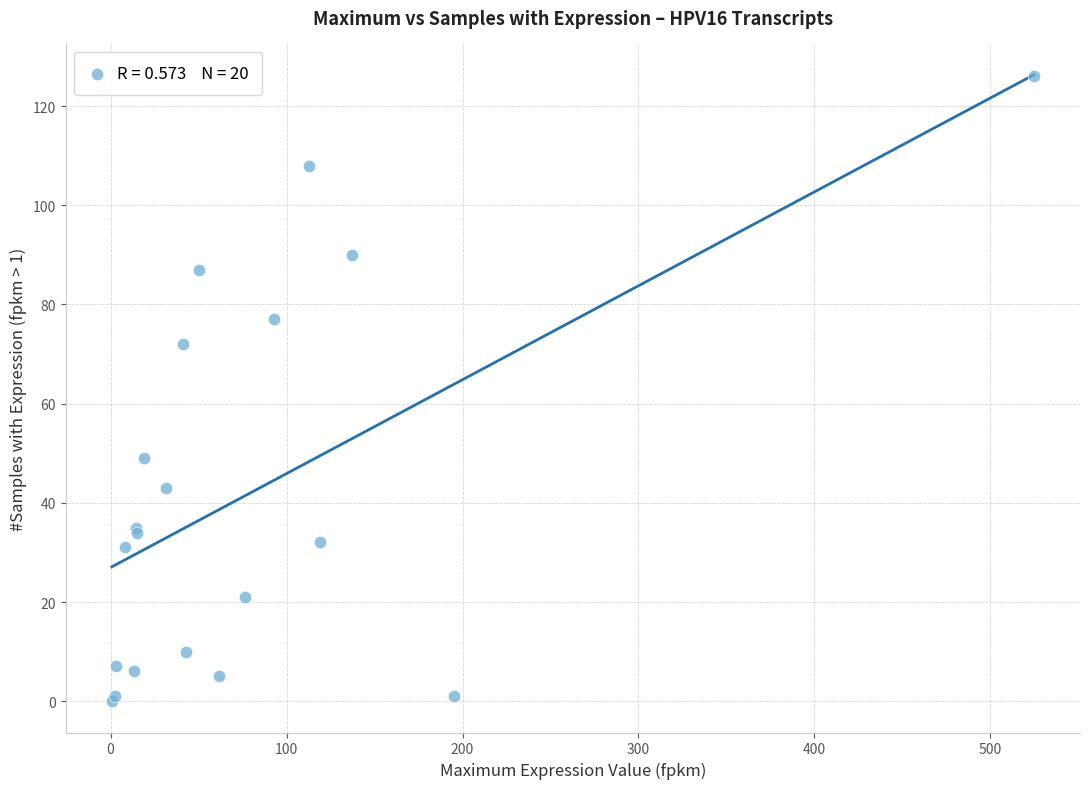

What Y value in the scatter plot is closest to 63?

72